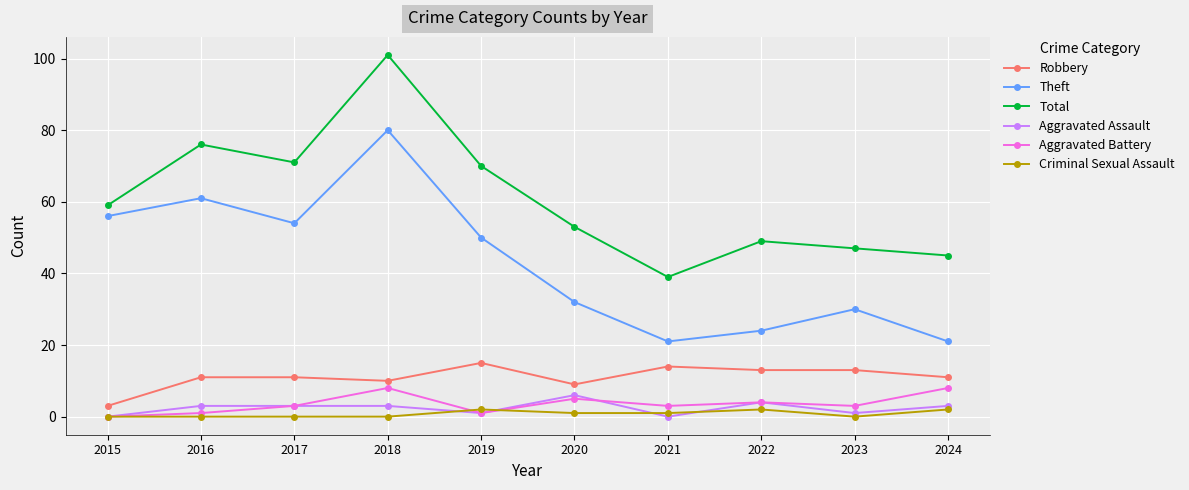

Reading left to right, what are all the values shown in this chart?

Robbery: 3	11	11	10	15	9	14	13	13	11
Theft: 56	61	54	80	50	32	21	24	30	21
Total: 59	76	71	101	70	53	39	49	47	45
Aggravated Assault: 0	3	3	3	1	6	0	4	1	3
Aggravated Battery: 0	1	3	8	1	5	3	4	3	8
Criminal Sexual Assault: 0	0	0	0	2	1	1	2	0	2